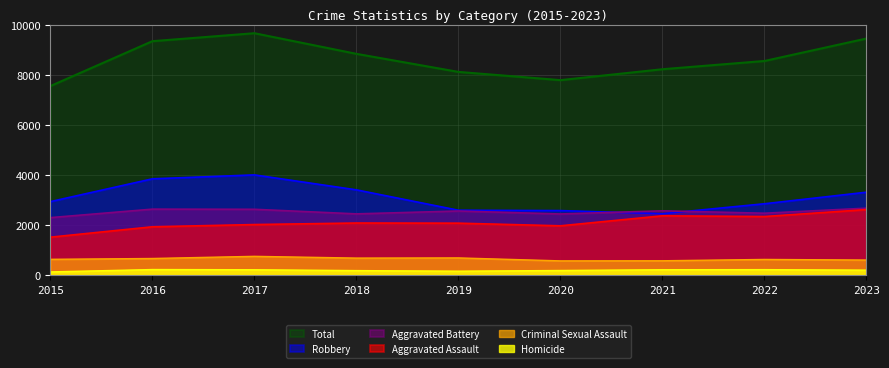

True or false: Aggravated Assault and Homicide cross at least once.

False